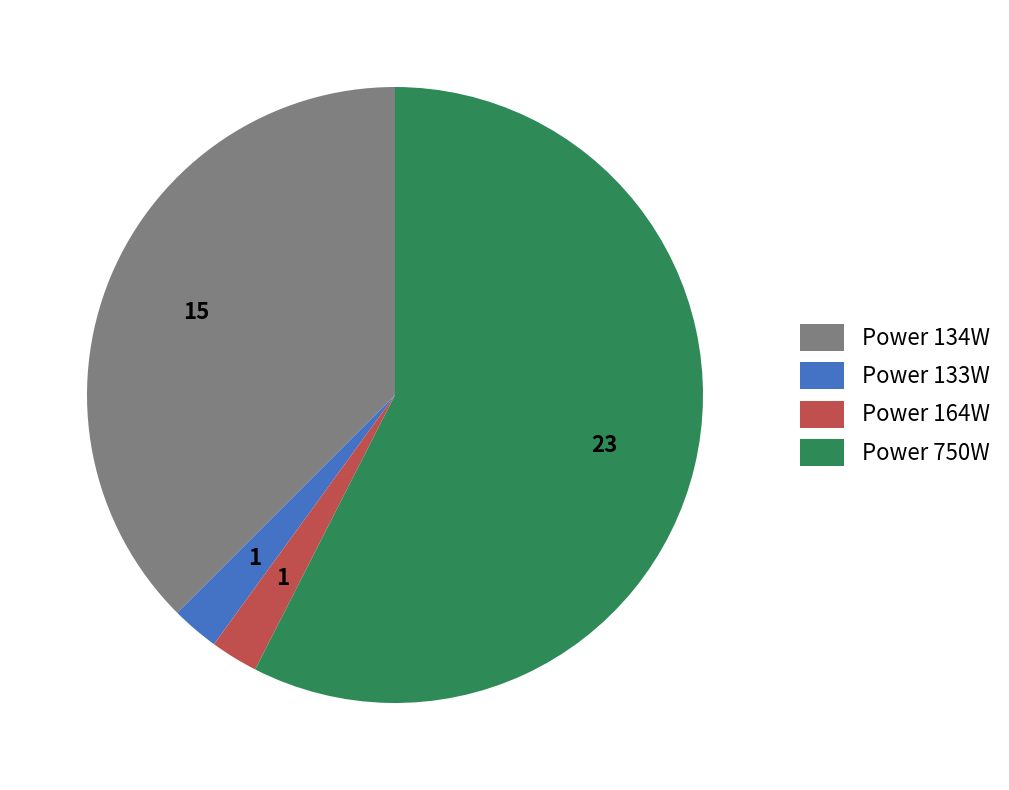

The Power 750W slice represents 44% of the pie. True or false?

False